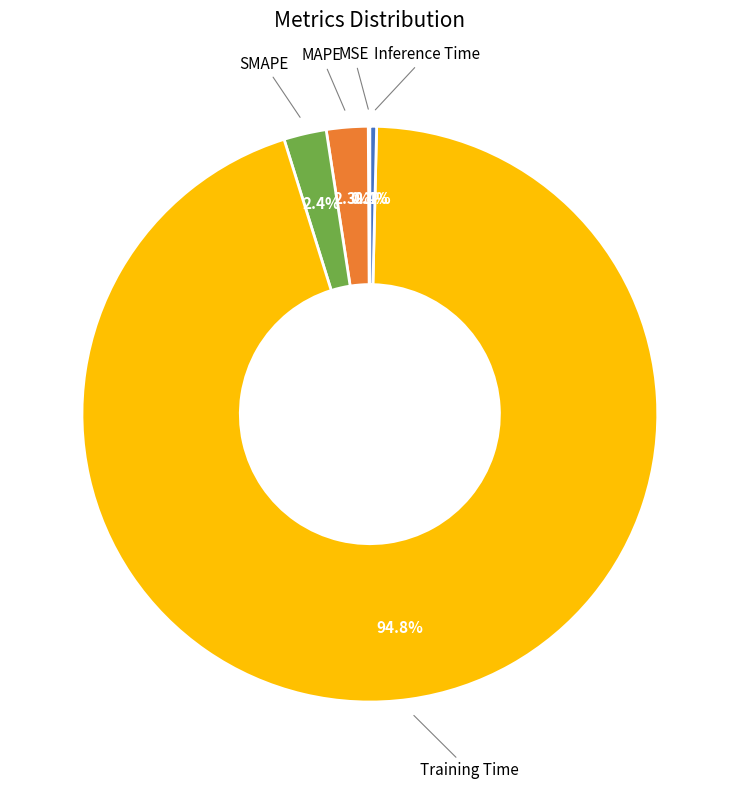

Is there a majority slice in this chart?

Yes